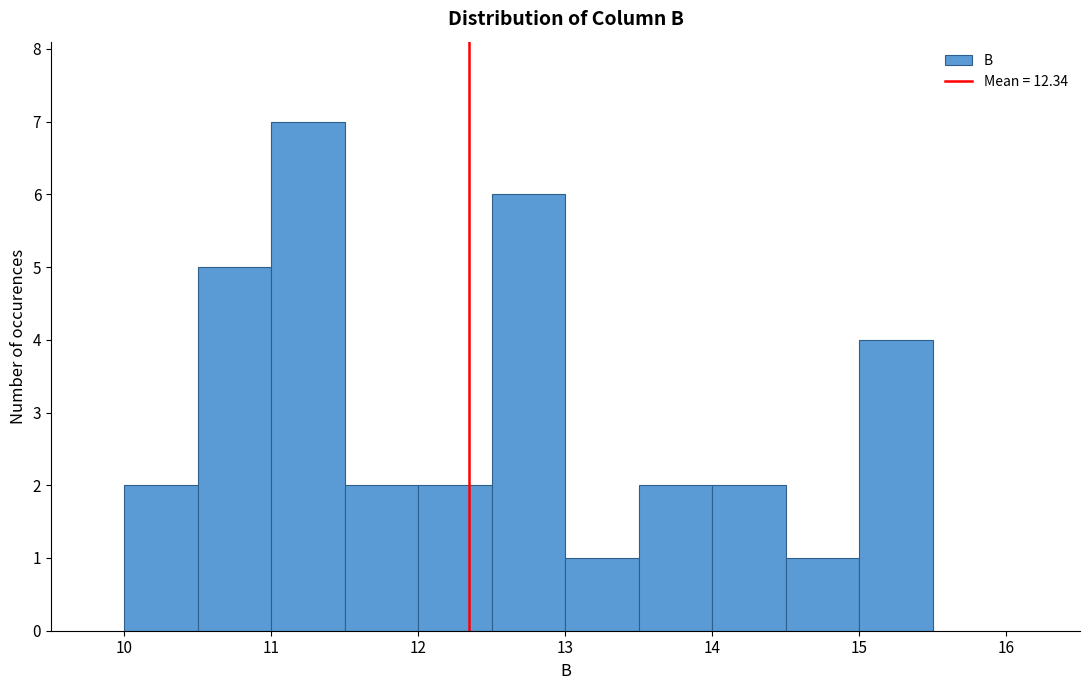

Reading left to right, transcribe this chart: for each bar, give the range it covers on the x-axis and its height. The values are not printed on the chart, so give them approximately, as read against the axis.

10.0 to 10.5: 2
10.5 to 11.0: 5
11.0 to 11.5: 7
11.5 to 12.0: 2
12.0 to 12.5: 2
12.5 to 13.0: 6
13.0 to 13.5: 1
13.5 to 14.0: 2
14.0 to 14.5: 2
14.5 to 15.0: 1
15.0 to 15.5: 4